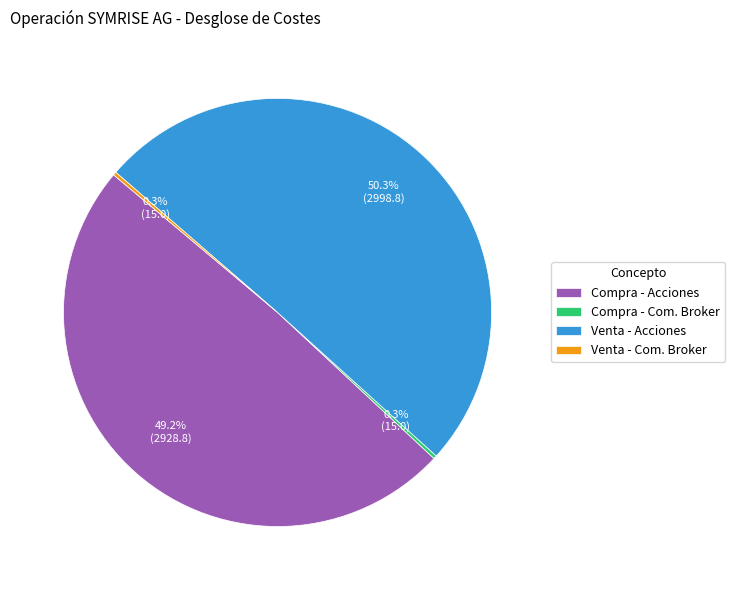

True or false: Compra - Acciones accounts for 49% of the total.

True